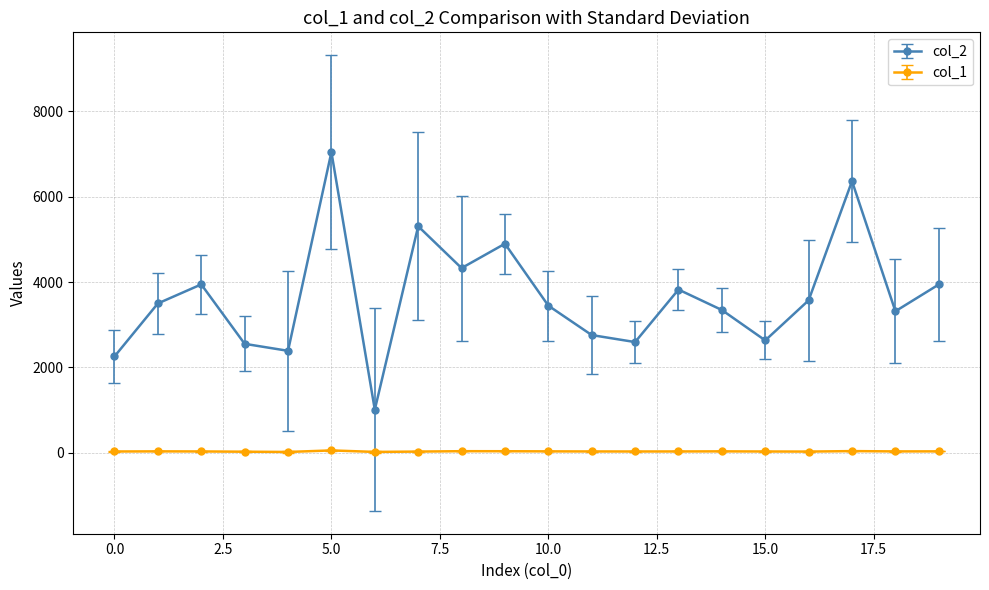

Which series has the largest range (max minus min)?

col_2